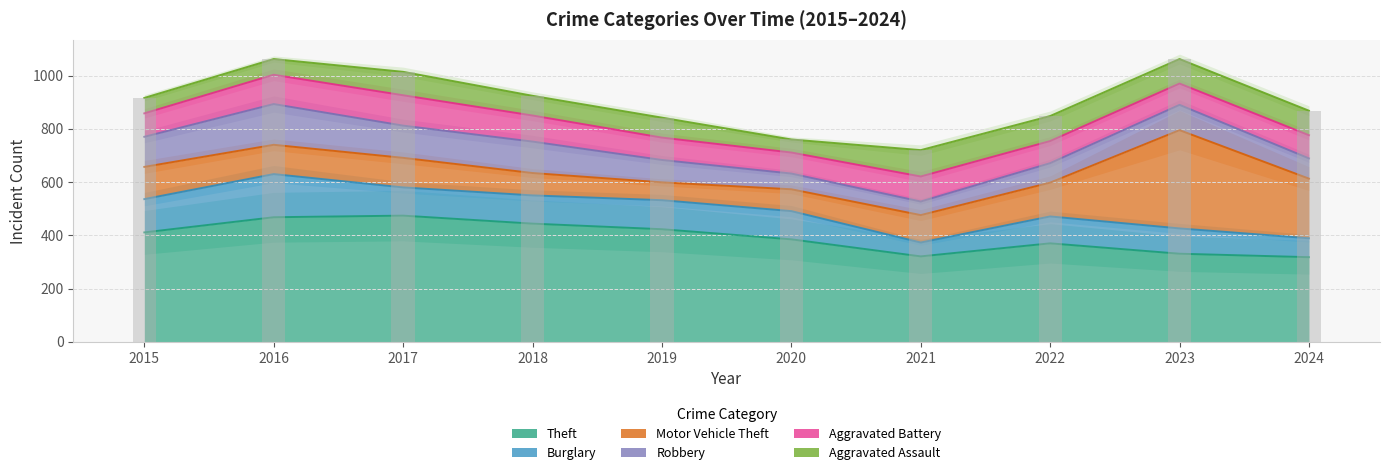

What is the difference between the highest and lowest values at 2019?

356